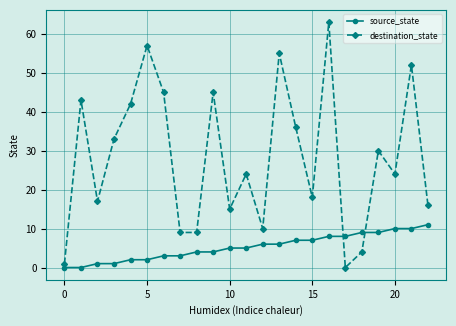

Which series has the largest total across all categories?

destination_state